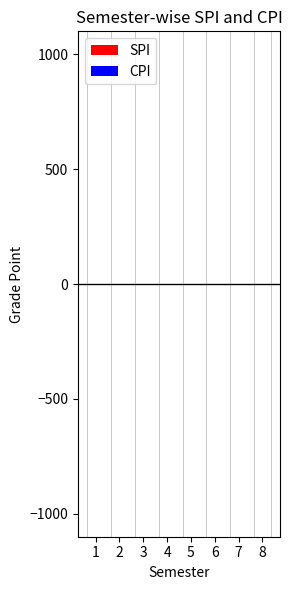

The CPI series shows -0.0 at 2. True or false?

True